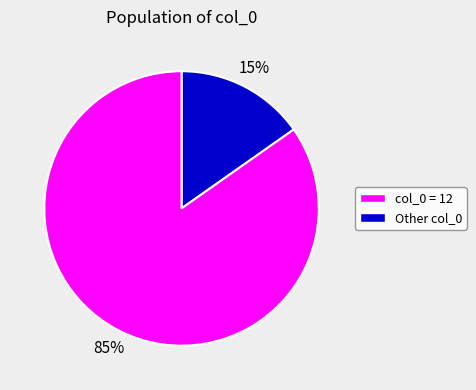

How many segments does this pie chart have?

2